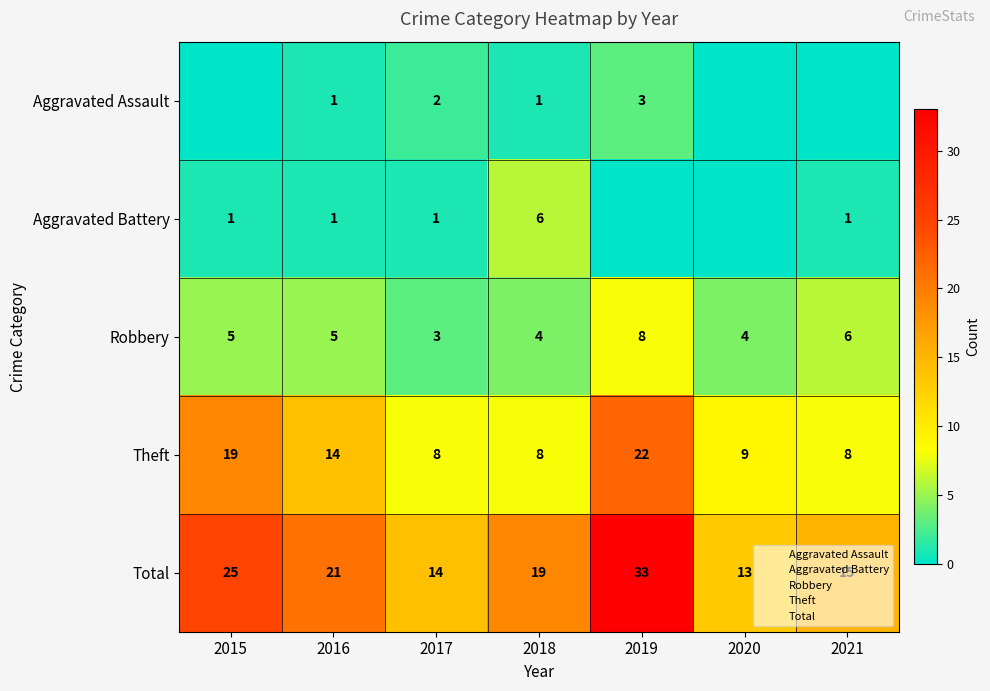

Where is Theft nearest to the value 15?

2016